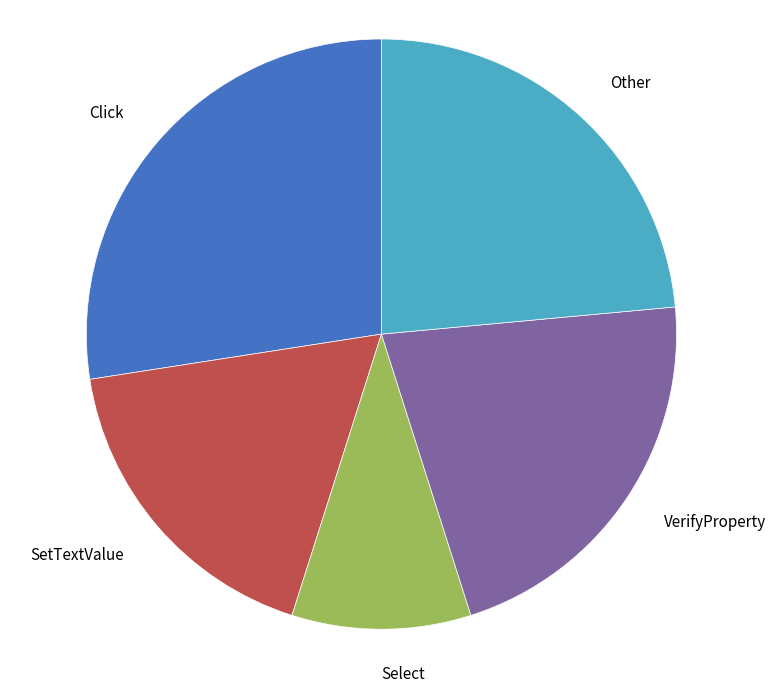

True or false: Select accounts for 10% of the total.

True